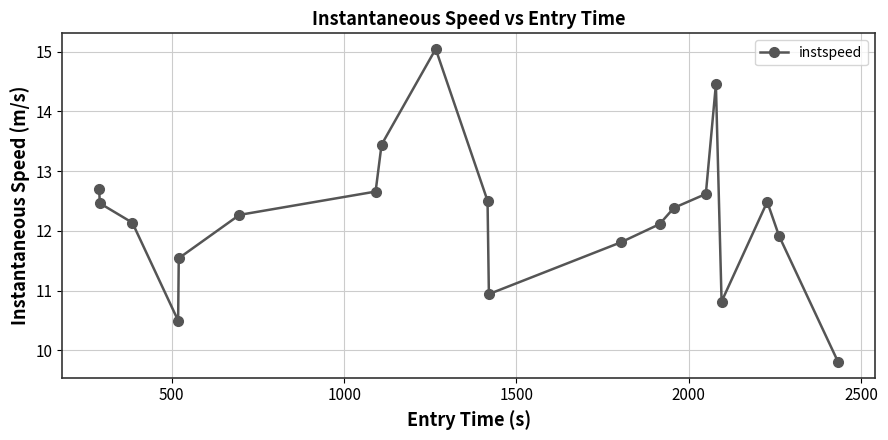

Reading left to right, list all the values displayed in this chart.

12.7	12.5	12.1	10.5	11.5	12.3	12.7	13.4	15.0	12.5	10.9	11.8	12.1	12.4	12.6	14.5	10.8	12.5	11.9	9.8